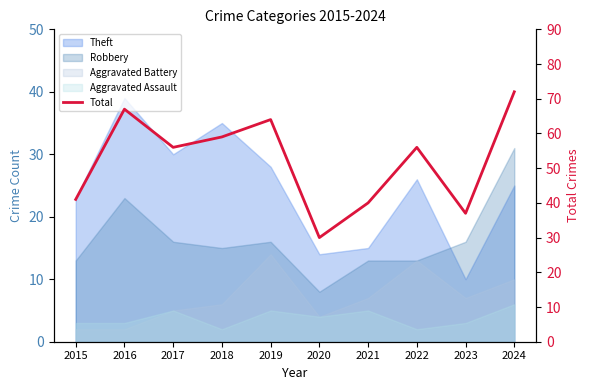

At which category does the data reach its first local peak?

2016